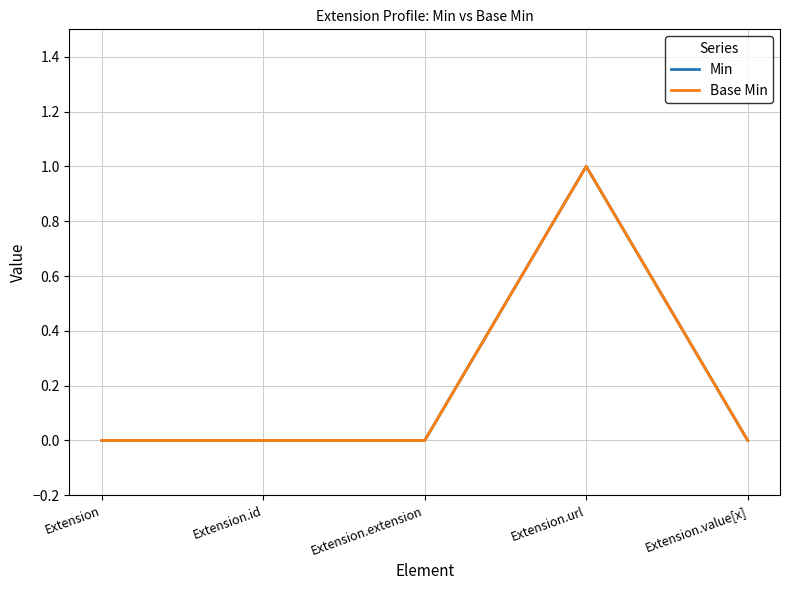

What position from the left is Extension.url?

4